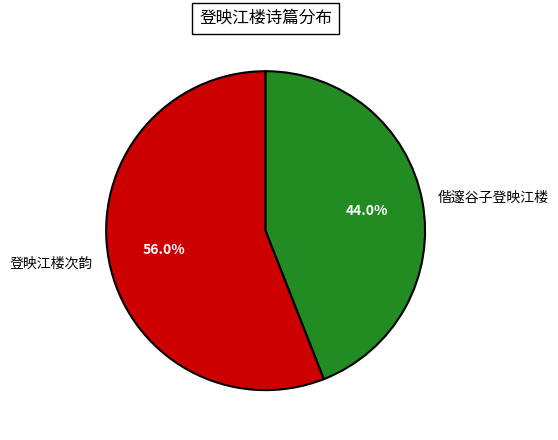

To the nearest percent, what is the difference between the largest and smallest slice percentages?

12%